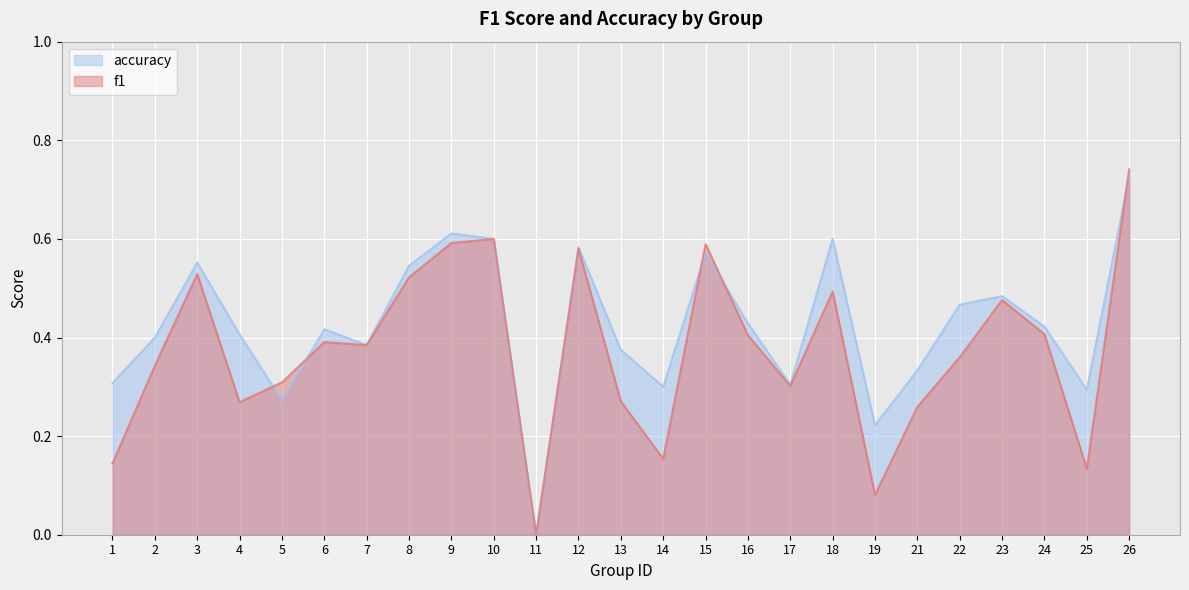

What are all the series names shown in the legend?

accuracy, f1